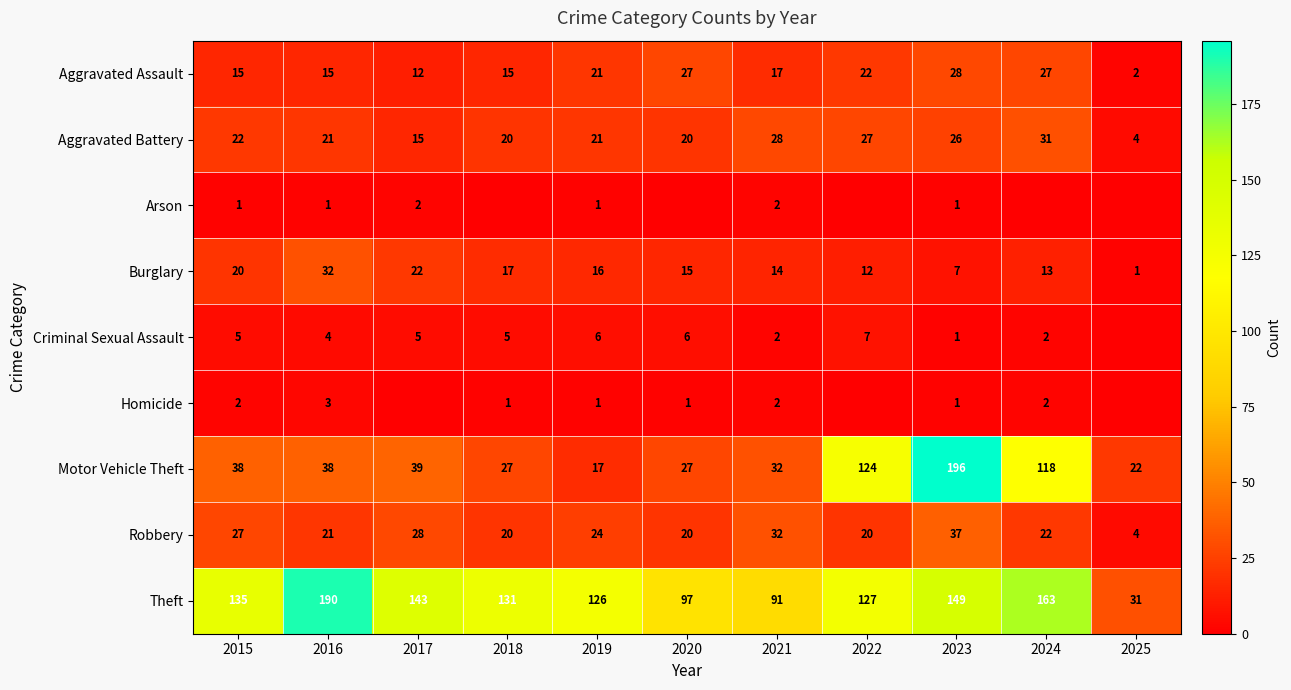

What is the difference between the maximum and second lowest values in the Robbery series?

17